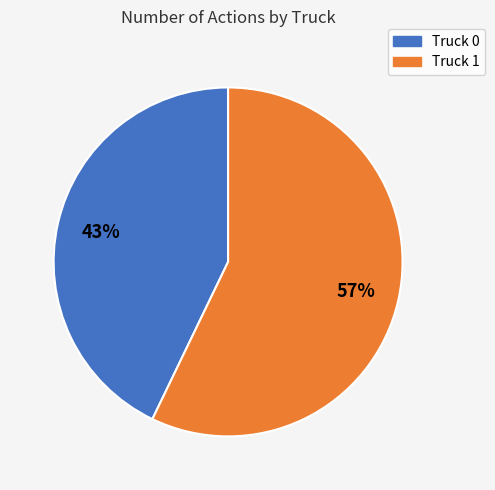

To the nearest percent, what percentage of the pie is Truck 1?

57%